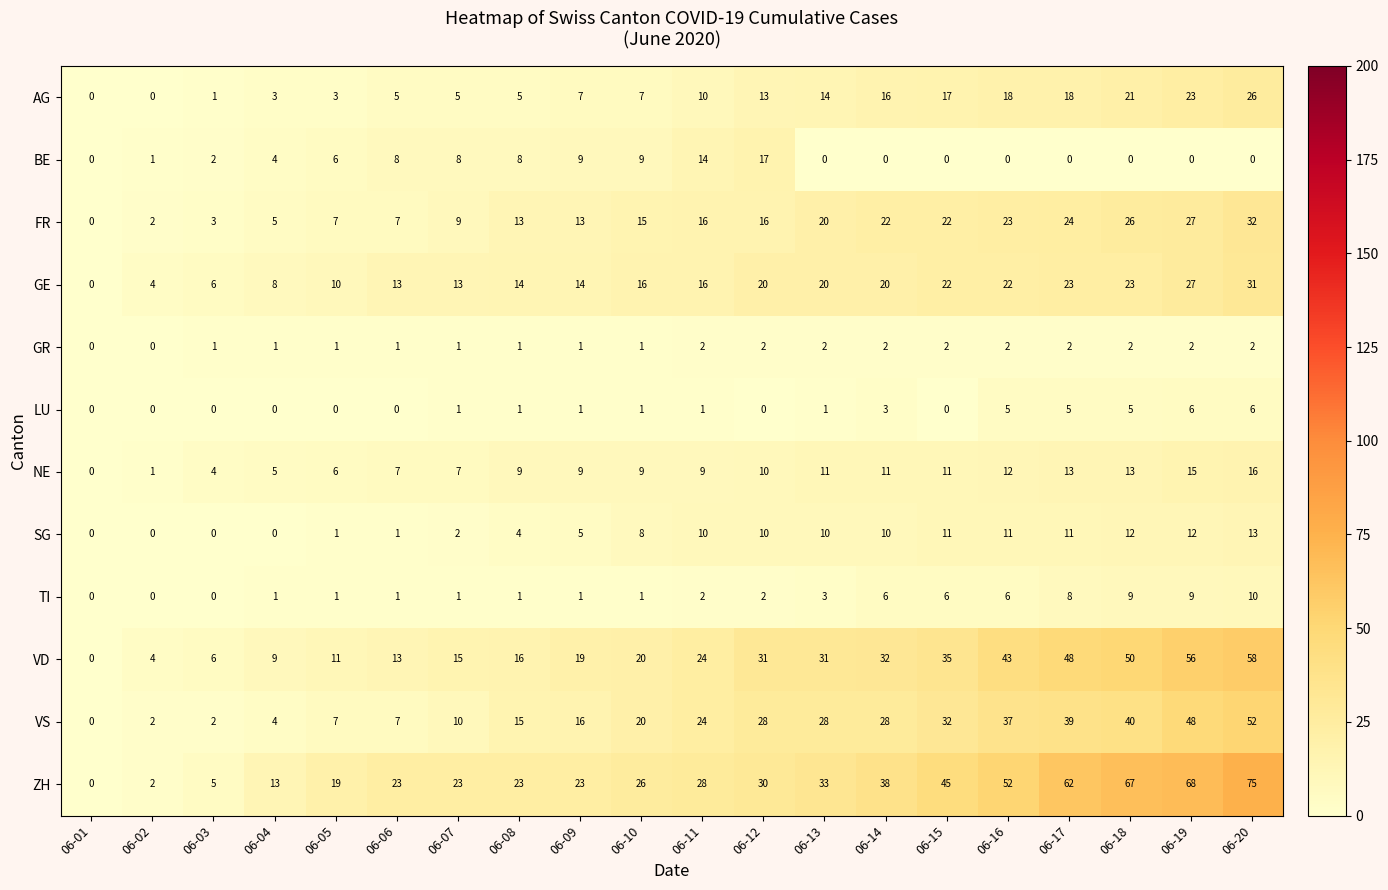

The GR series shows 1 at 06-05. True or false?

True